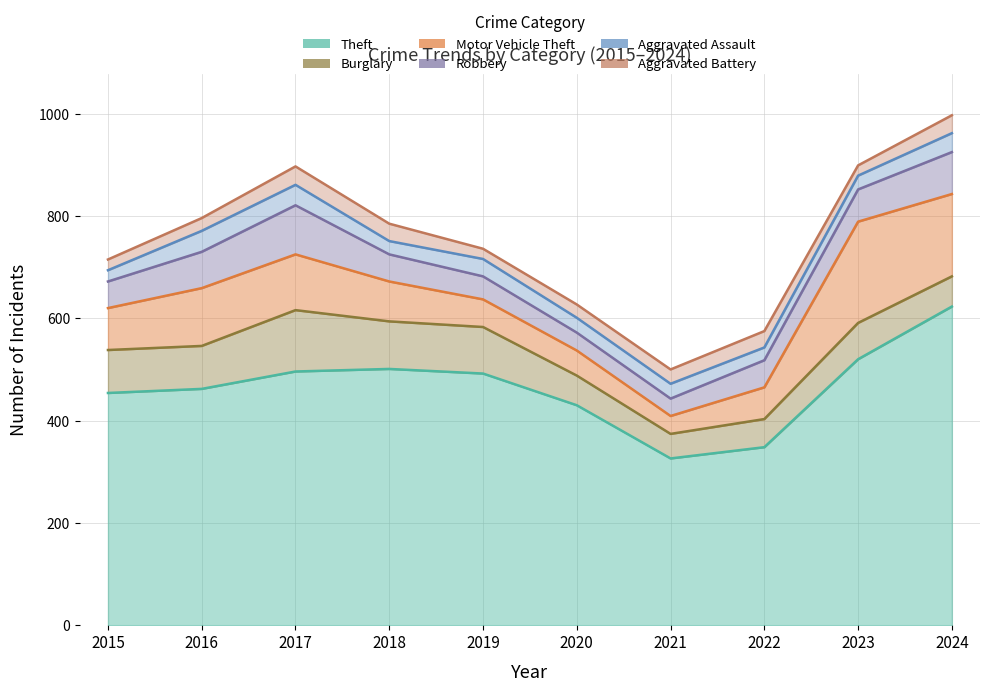

List the series in order of their peak value, highest first.

Theft, Motor Vehicle Theft, Burglary, Robbery, Aggravated Assault, Aggravated Battery